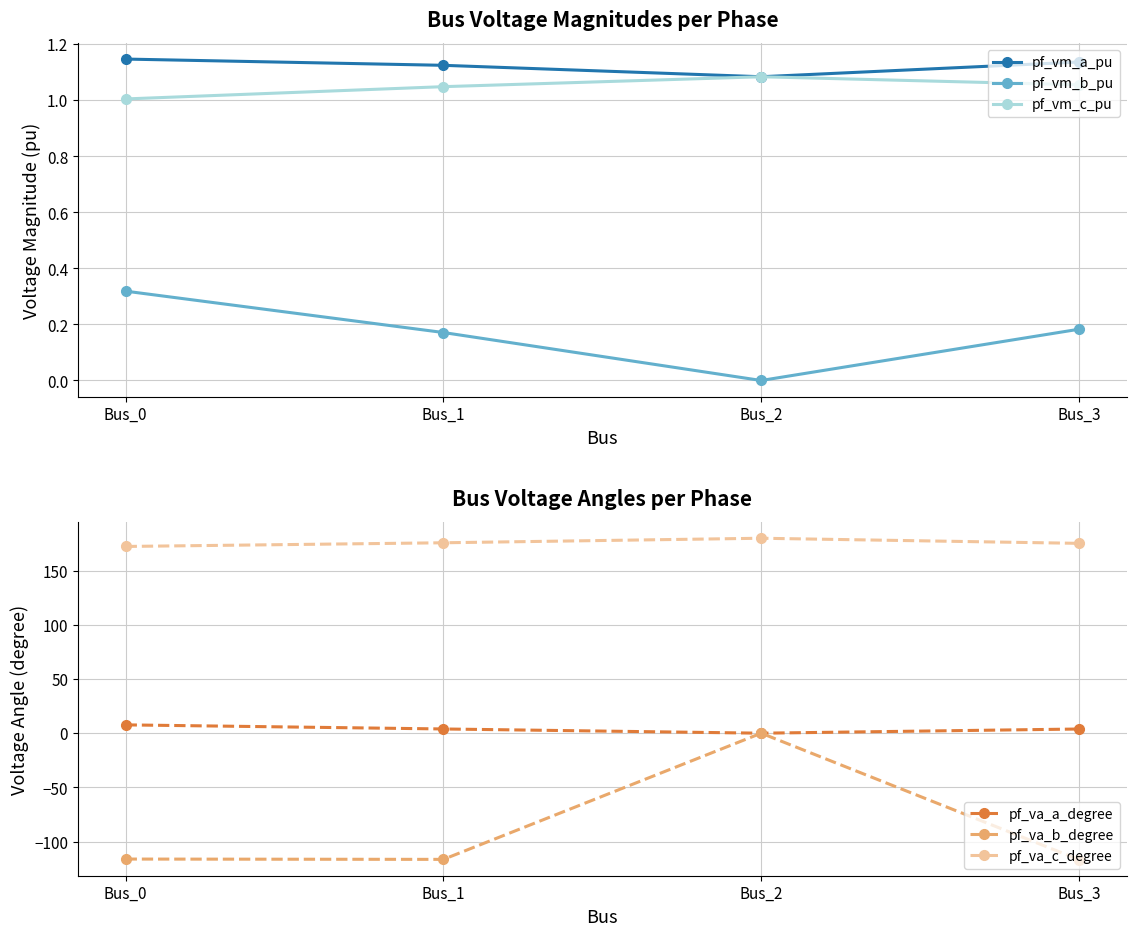

Reading right to left, what are all the values shown in this chart?

pf_vm_a_pu: Bus_3=1.1	Bus_2=1.1	Bus_1=1.1	Bus_0=1.1
pf_vm_b_pu: Bus_3=0.2	Bus_2=0.0	Bus_1=0.2	Bus_0=0.3
pf_vm_c_pu: Bus_3=1.1	Bus_2=1.1	Bus_1=1.0	Bus_0=1.0
pf_va_a_degree: Bus_3=3.9	Bus_2=-0.0	Bus_1=3.9	Bus_0=7.7
pf_va_b_degree: Bus_3=-116.8	Bus_2=0.0	Bus_1=-116.5	Bus_0=-116.2
pf_va_c_degree: Bus_3=175.3	Bus_2=180.0	Bus_1=175.8	Bus_0=172.4